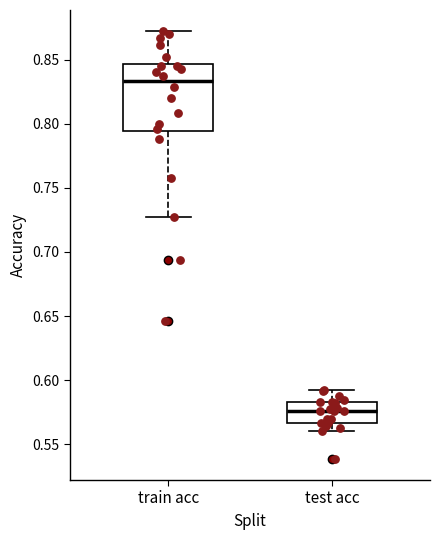

Comparing the boxes themselves (not the whiskers), which one is the tallest?

train acc